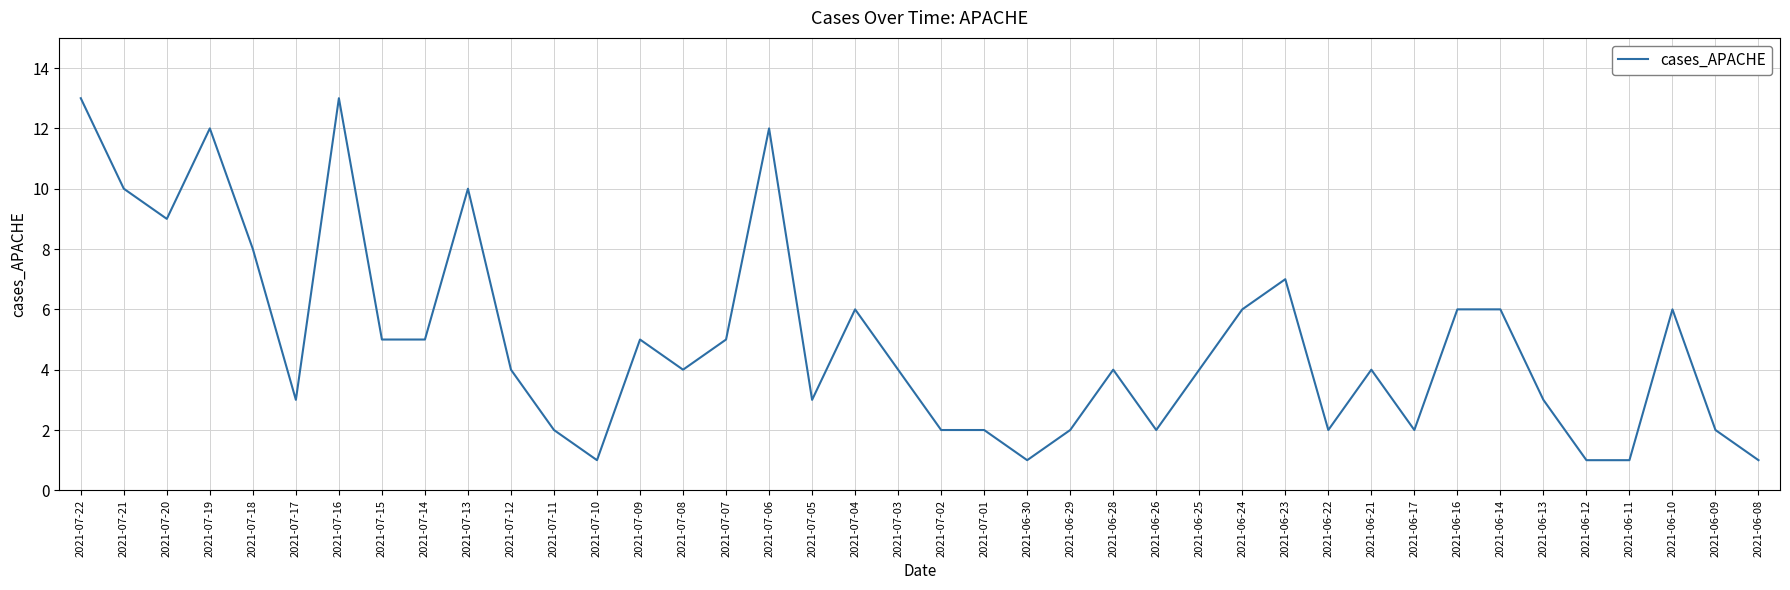

Reading left to right, extract all data points from this chart.

13	10	9	12	8	3	13	5	5	10	4	2	1	5	4	5	12	3	6	4	2	2	1	2	4	2	4	6	7	2	4	2	6	6	3	1	1	6	2	1